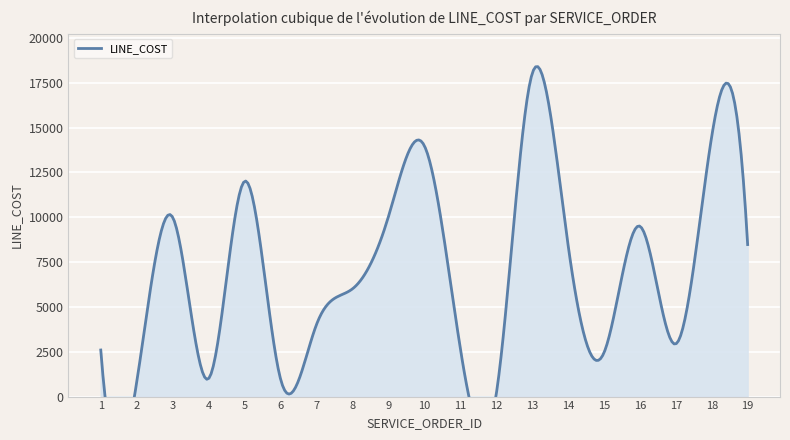

What is the value of the 19th point from the left?

8475.0